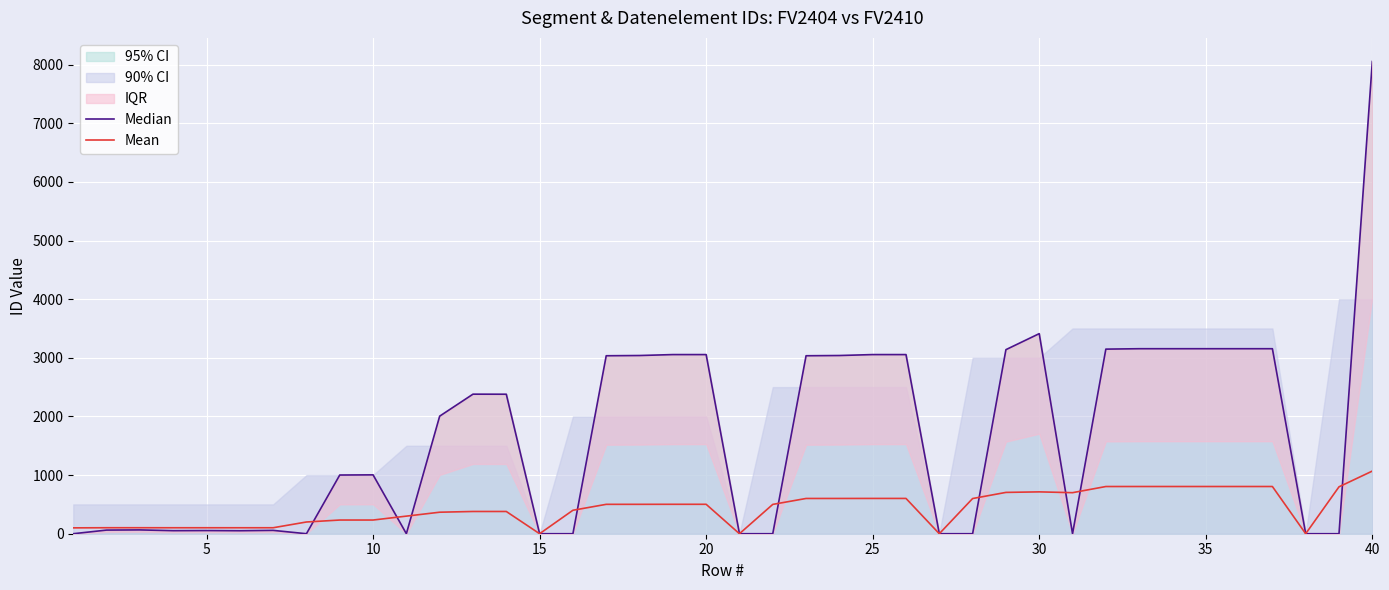

True or false: Mean has more than 2 interior local peaks.

True